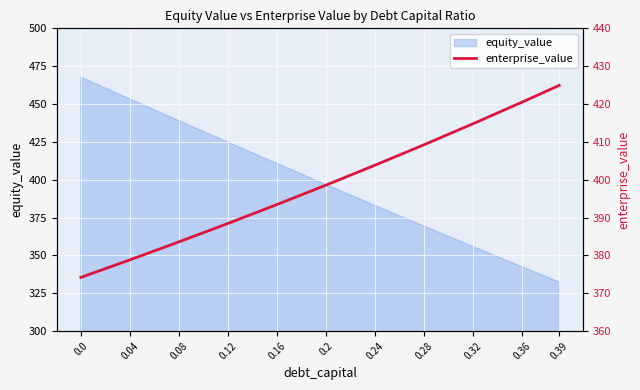

Reading left to right, transcribe all the data shown in this chart.

0.0=374.2	0.04=378.8	0.08=383.6	0.12=388.4	0.16=393.4	0.2=398.6	0.24=403.9	0.28=409.3	0.32=414.8	0.36=420.5	0.39=424.9